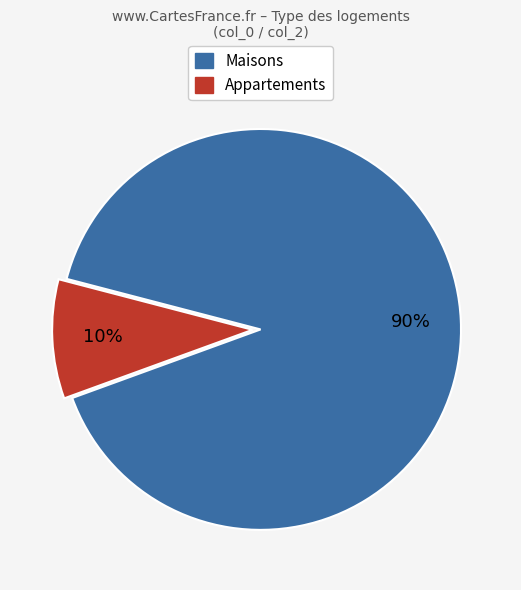

To the nearest percent, what is the average slice percentage?

50%